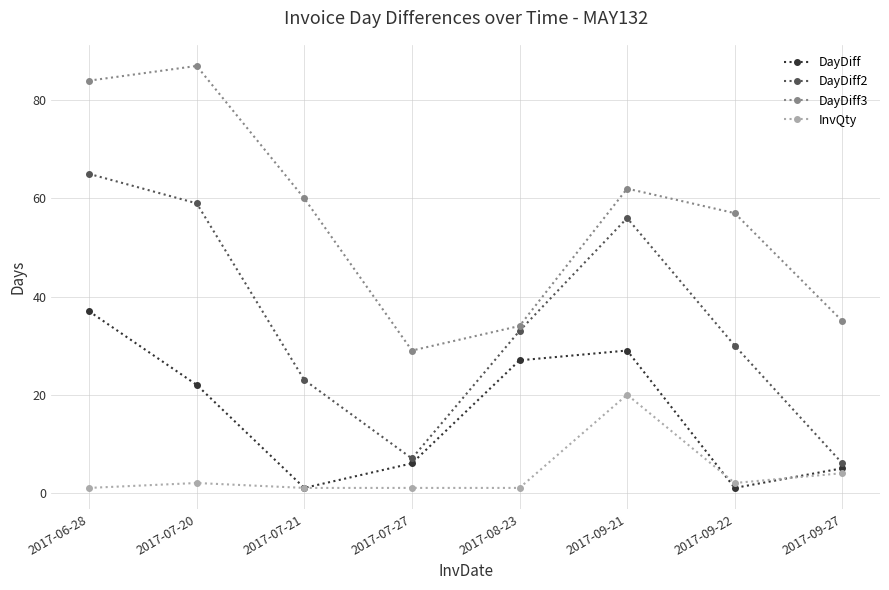

What is the value of the DayDiff3 point at the 4th from the left?

29